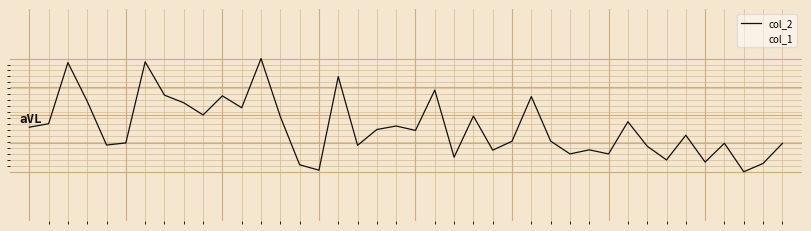

Is the value of col_1 at 17 greater than the value of col_2 at 8?

No